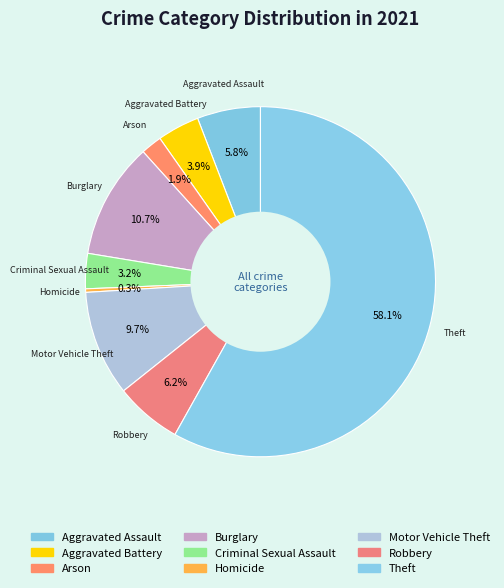

Combined, what portion of the pie is Motor Vehicle Theft and Theft?

67.9%